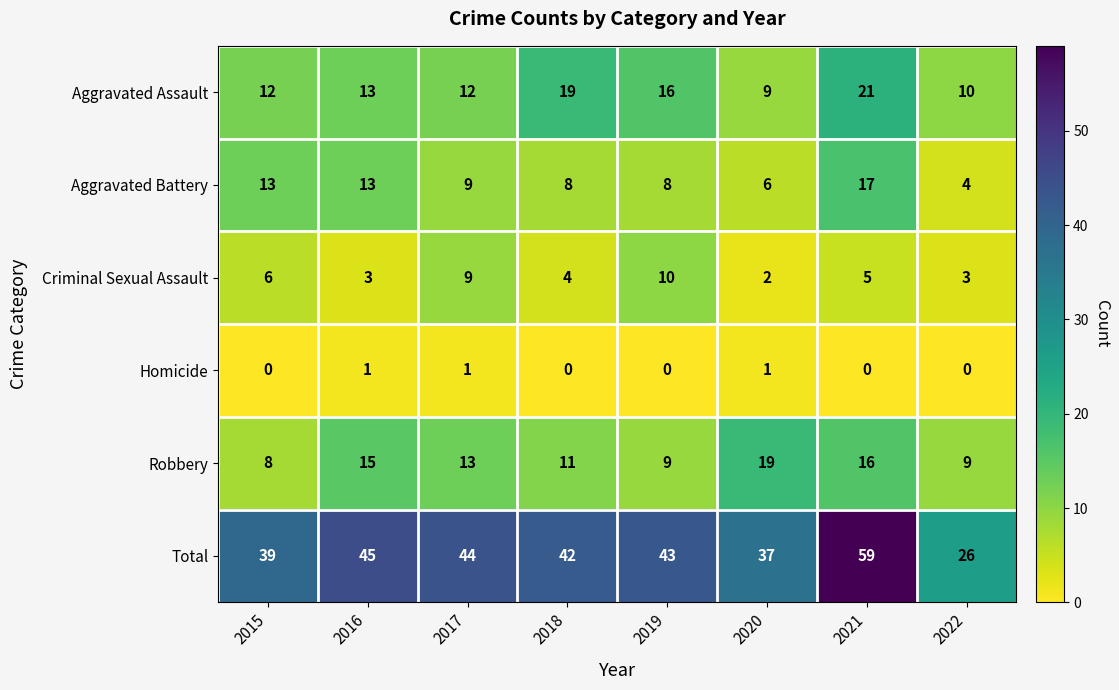

At which category is the sum across all series the highest?

2021